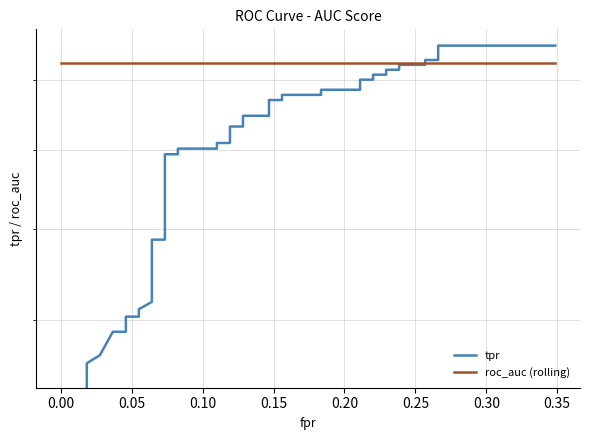

What is the value of the roc_auc (rolling) point at the 6th from the left?

0.9